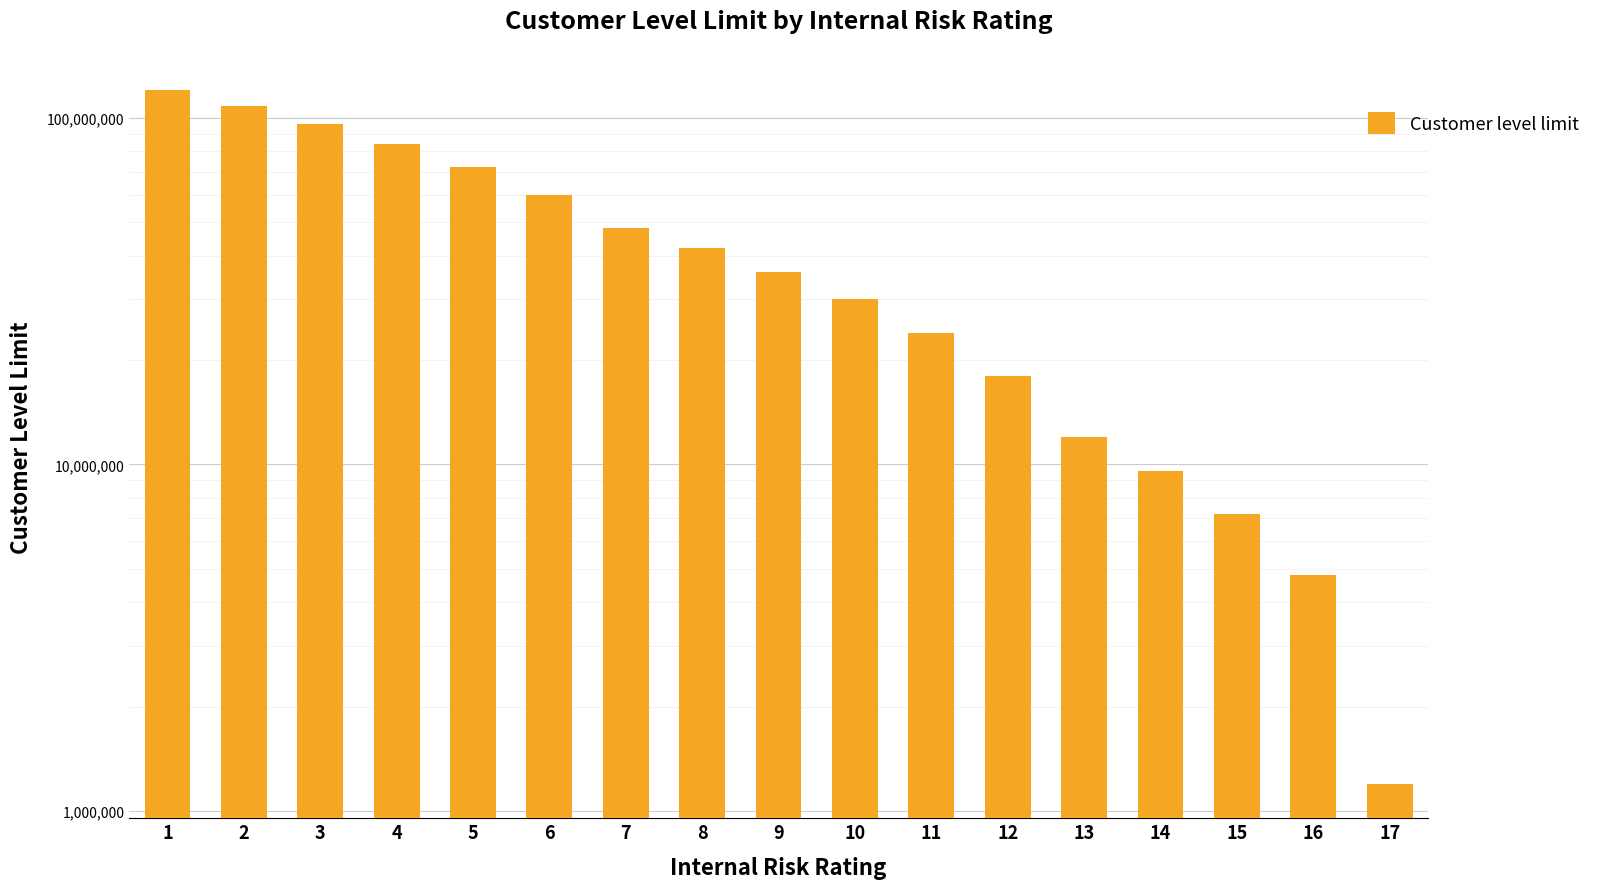

What is the difference between the values at 10 and 13?

18000000